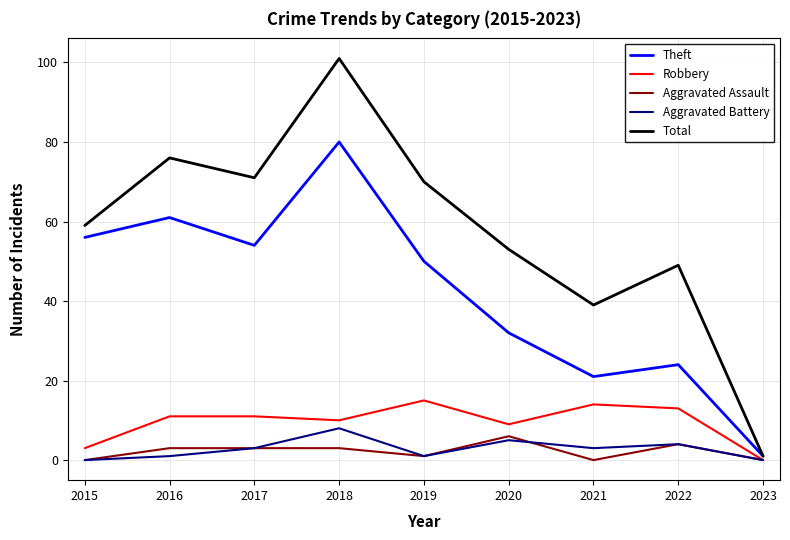

How many interior local valleys does the Robbery series have?

2